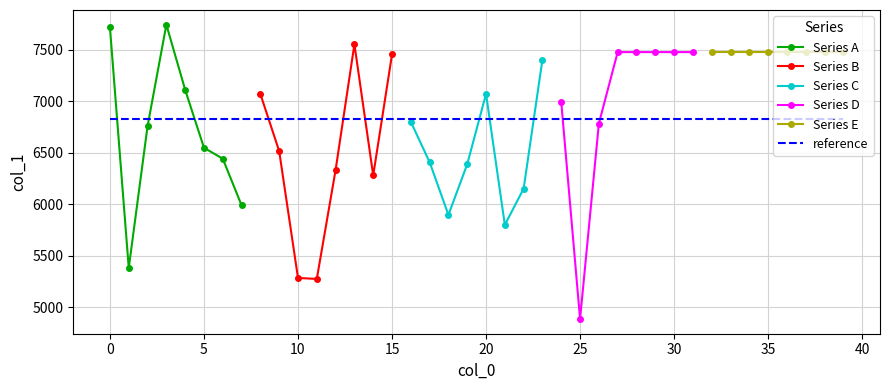

What is the value of the 17th point from the left?

6801